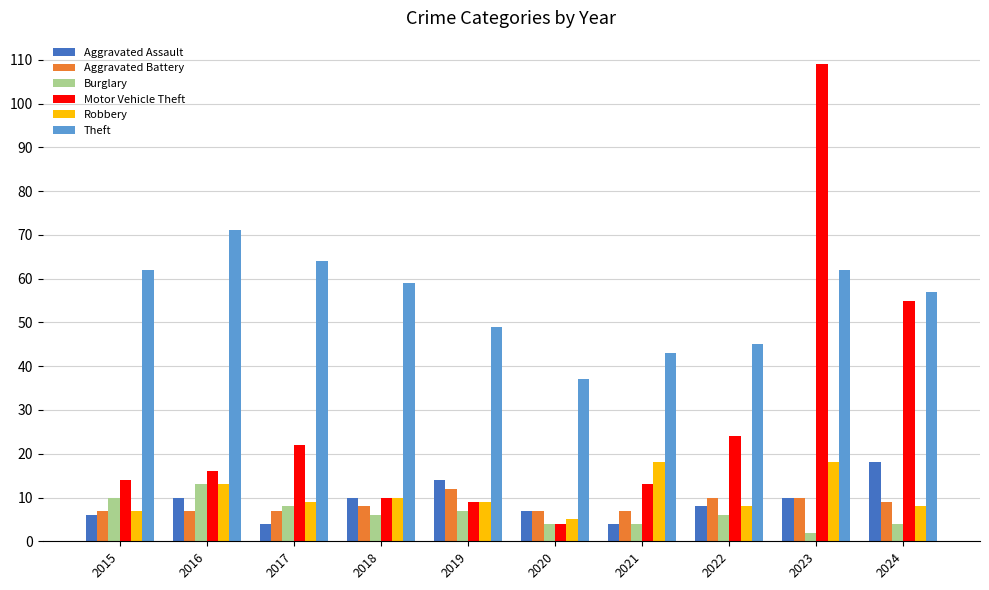

How many data points in Theft are less than 59?

5